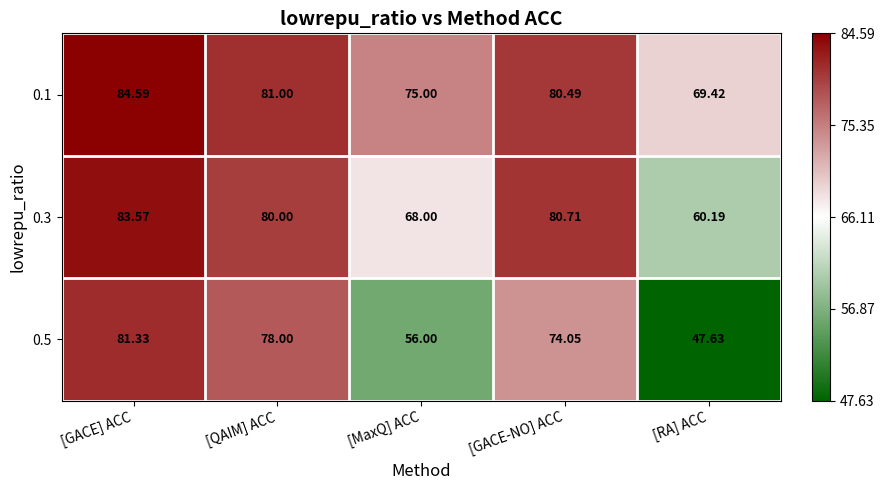

Which category has the highest value across all series?

[GACE] ACC